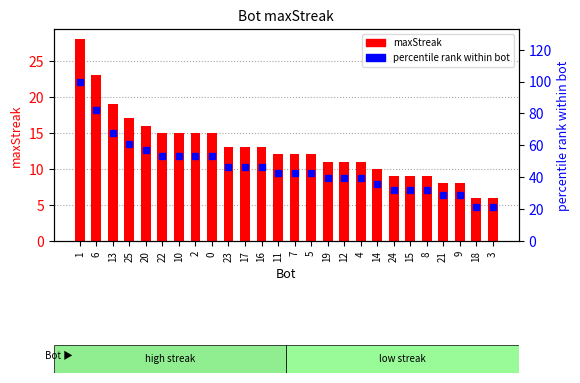

What is the difference between the percentile rank within bot values at 4 and 22?

14.3